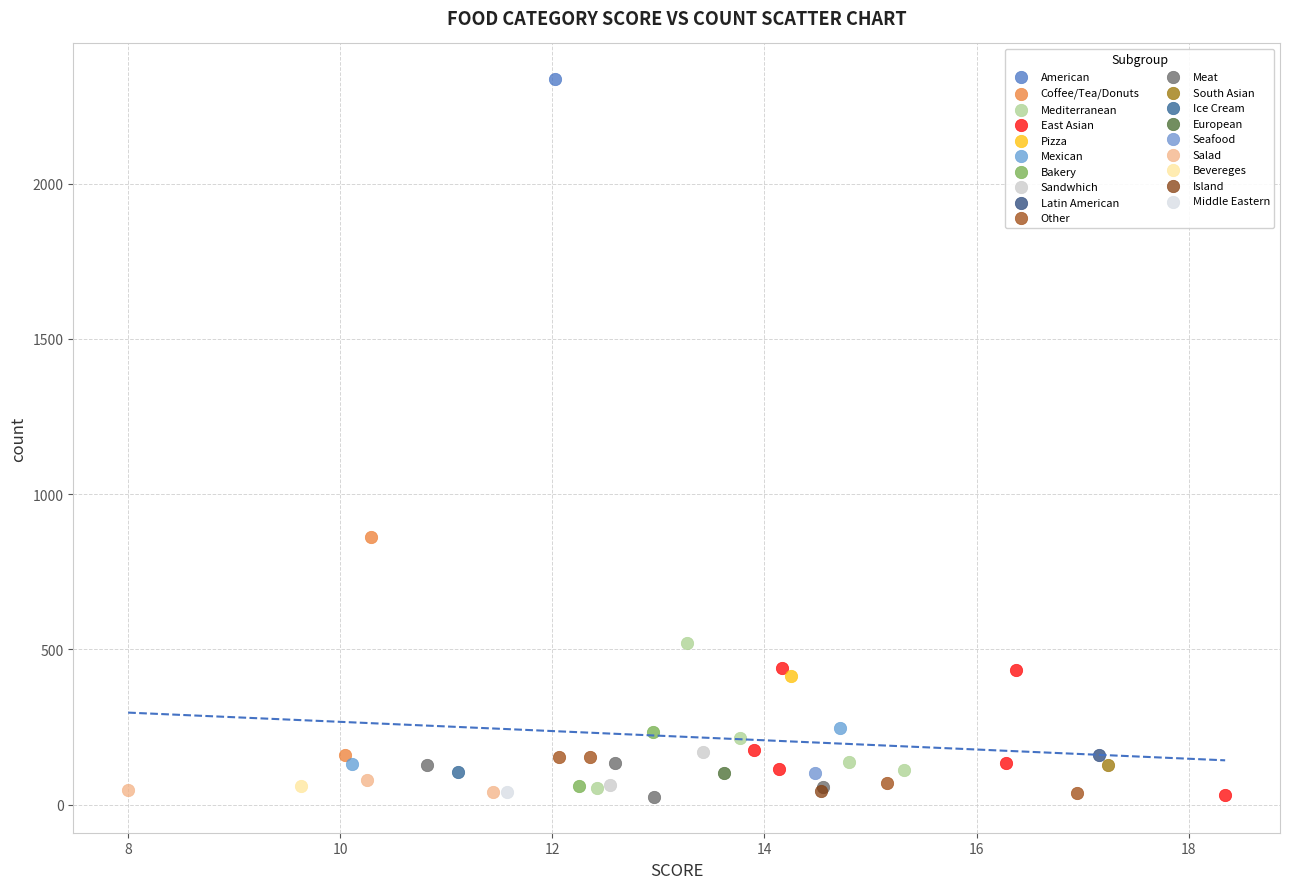

What are all the series names shown in the legend?

American, Coffee/Tea/Donuts, Mediterranean, East Asian, Pizza, Mexican, Bakery, Sandwhich, Latin American, Other, Meat, South Asian, Ice Cream, European, Seafood, Salad, Bevereges, Island, Middle Eastern